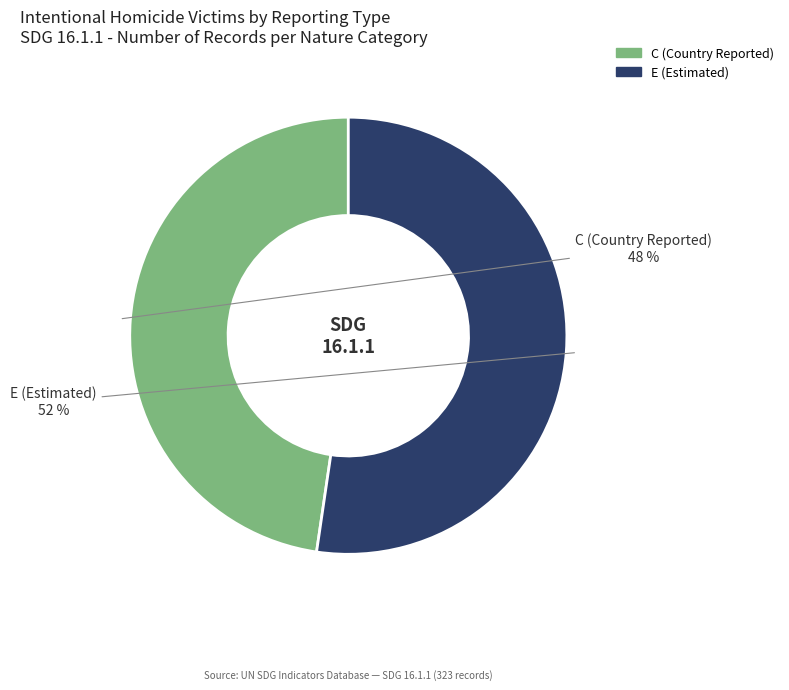

To the nearest percent, what percentage of the pie is E (Estimated)?

52%